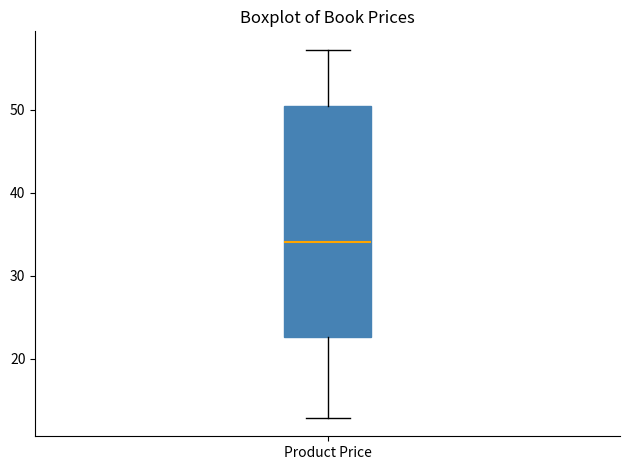

Transcribe this box plot: give where the median line is, the range the box spans, and where the two whiskers end, as read against the y-axis. The values are not printed on the chart, so give them approximately, as read against the axis.

median 34, box 23 to 50, whiskers 13 to 57